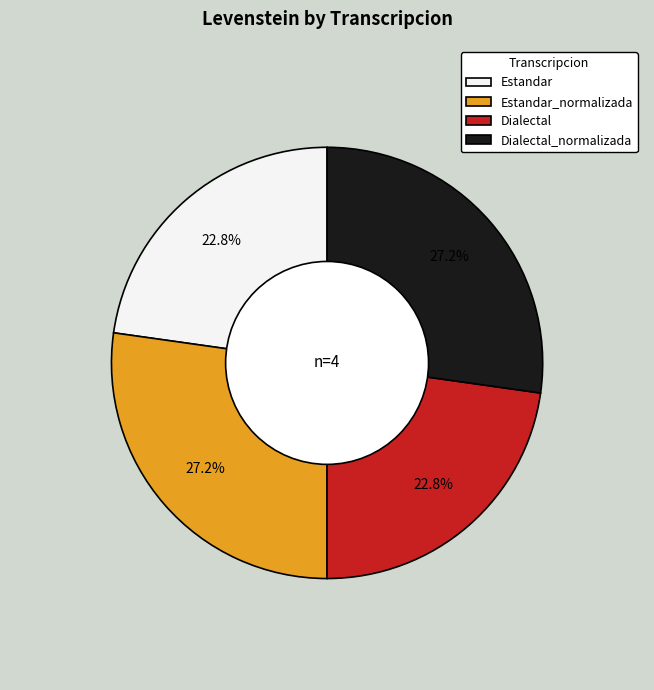

Does any single category account for the majority?

No